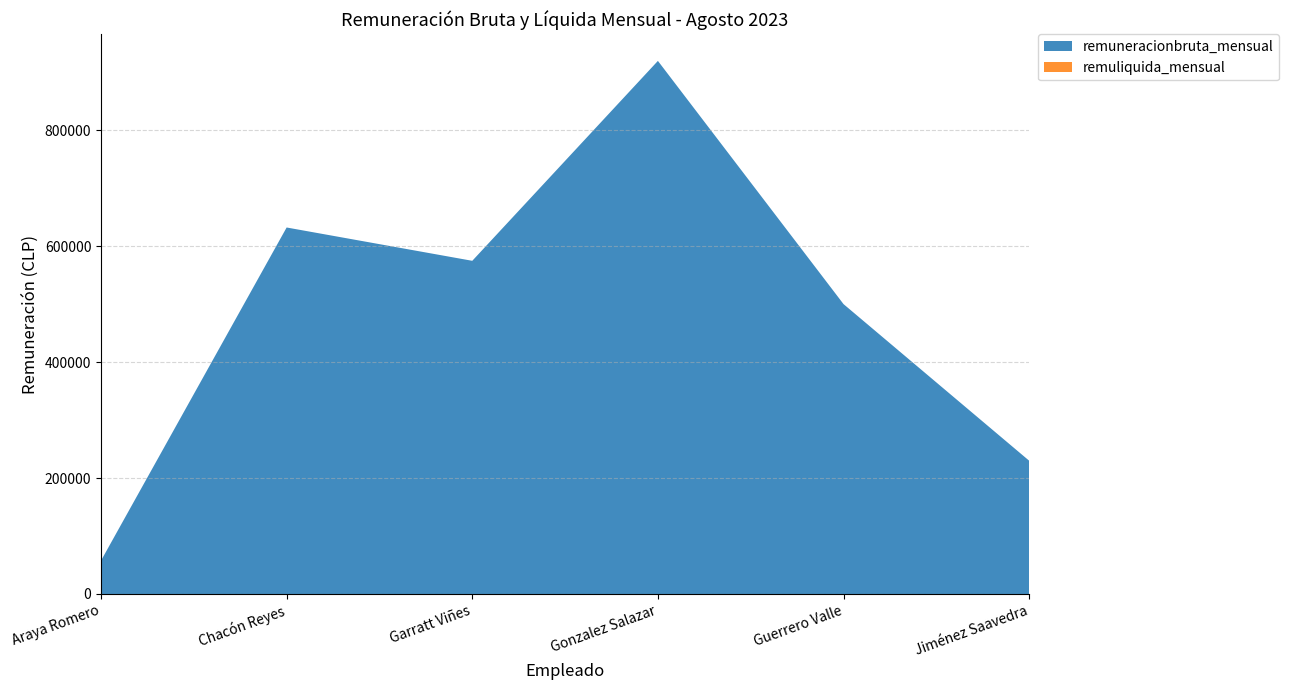

Reading left to right, transcribe all the data shown in this chart.

remuneracionbruta_mensual: Araya Romero=57471	Chacón Reyes=632184	Garratt Viñes=574713	Gonzalez Salazar=919540	Guerrero Valle=500000	Jiménez Saavedra=229885
remuliquida_mensual: Araya Romero=0	Chacón Reyes=0	Garratt Viñes=0	Gonzalez Salazar=0	Guerrero Valle=0	Jiménez Saavedra=0